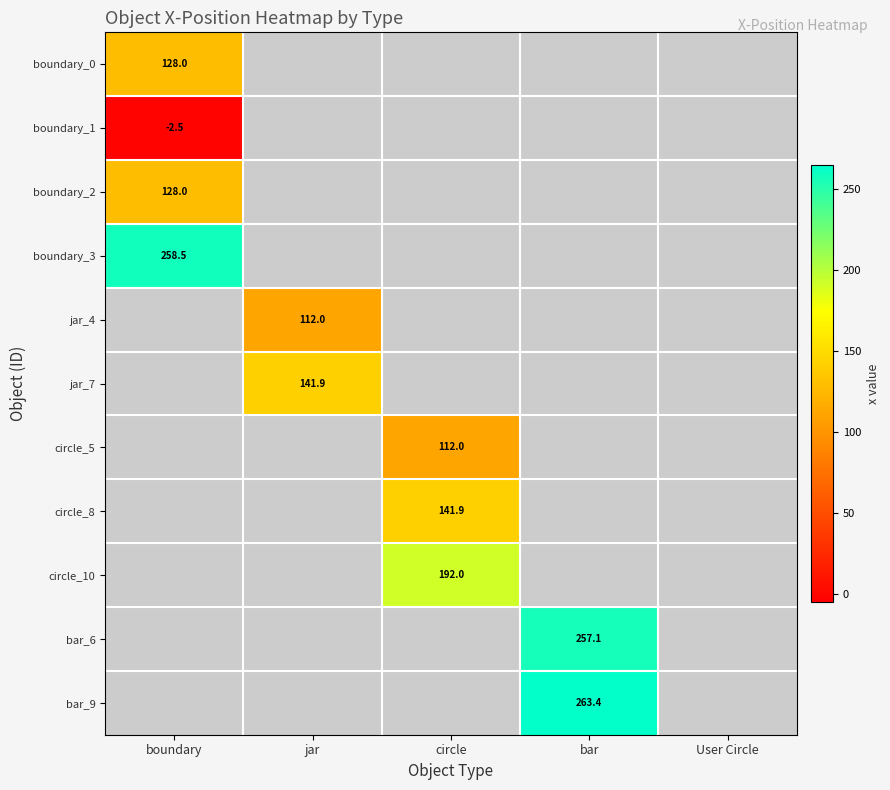

The value of jar_4 at jar is 112.0. True or false?

True